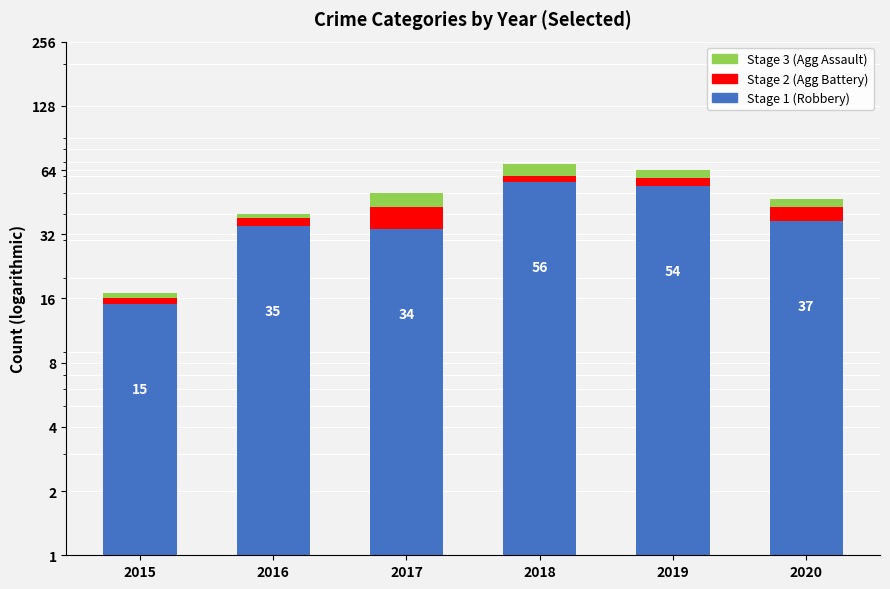

What is the sum of all Stage 3 (Agg Assault) values?

27